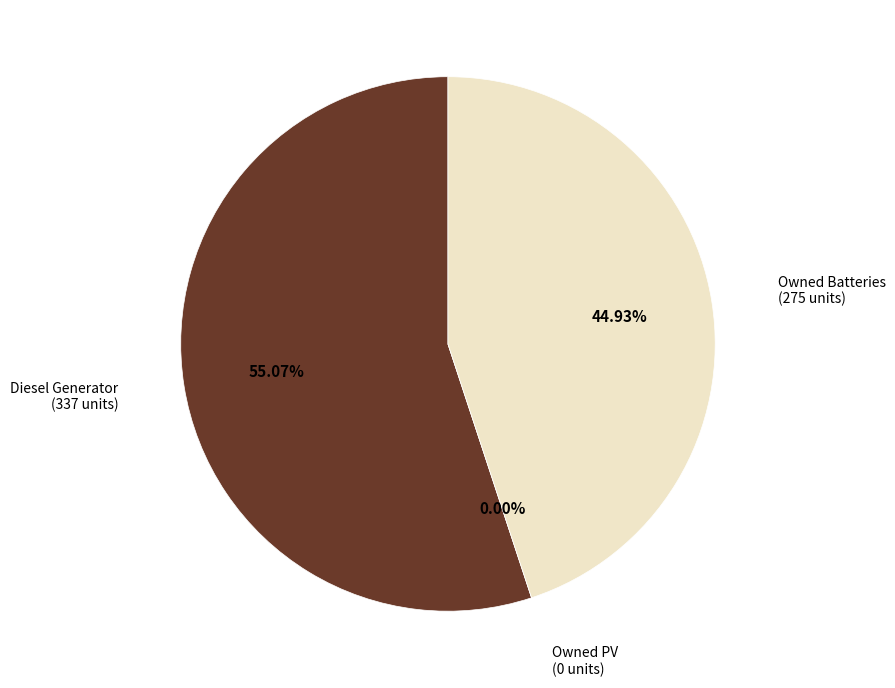

Does Owned PV represent more than half of the total?

No